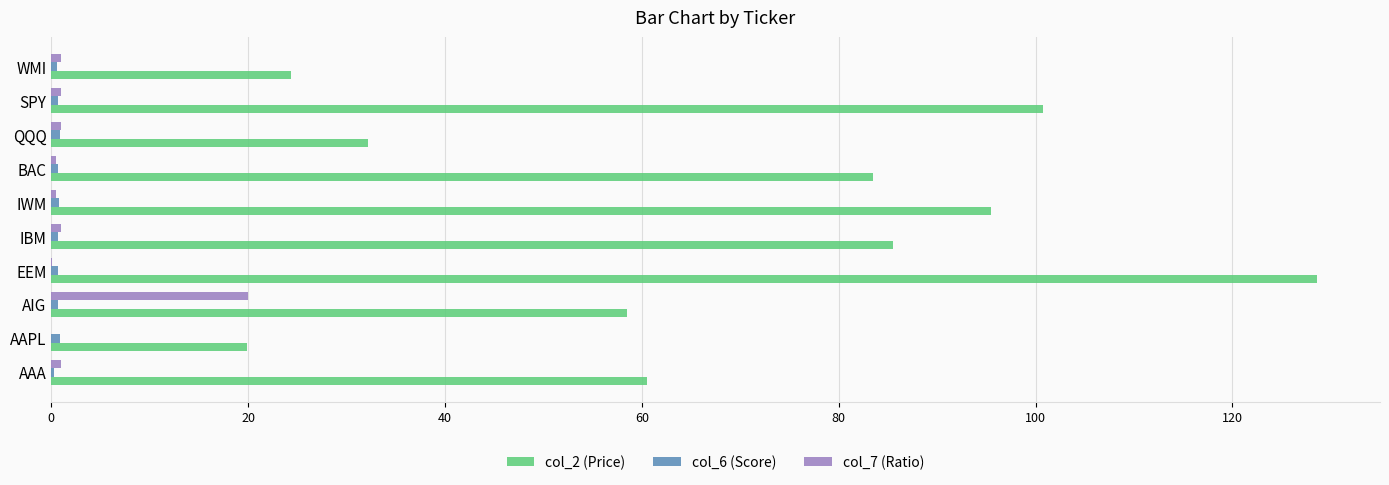

What is the sum of all col_7 (Ratio) values?

26.1